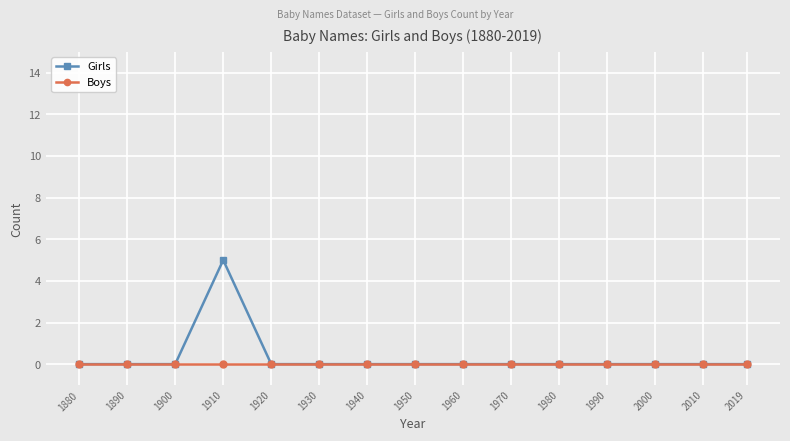

What is the greatest value displayed?

5